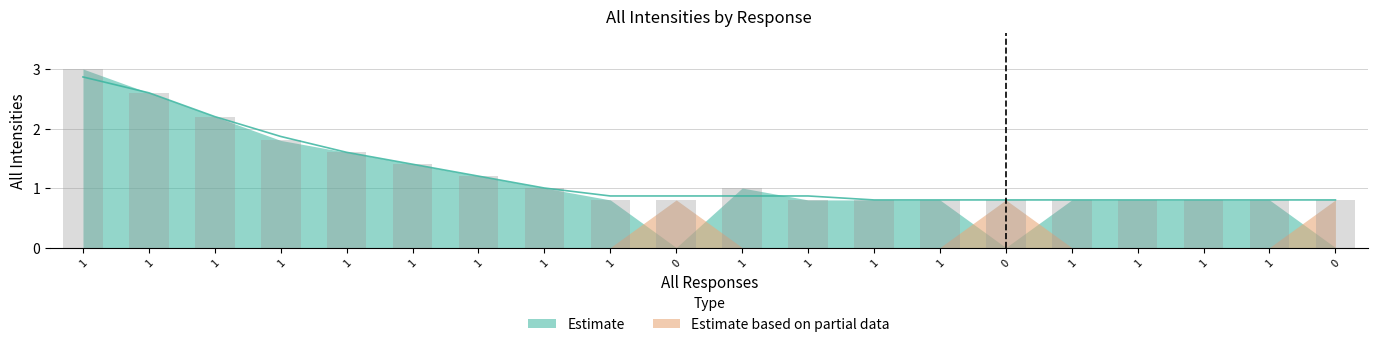

Does the chart contain any negative values?

No